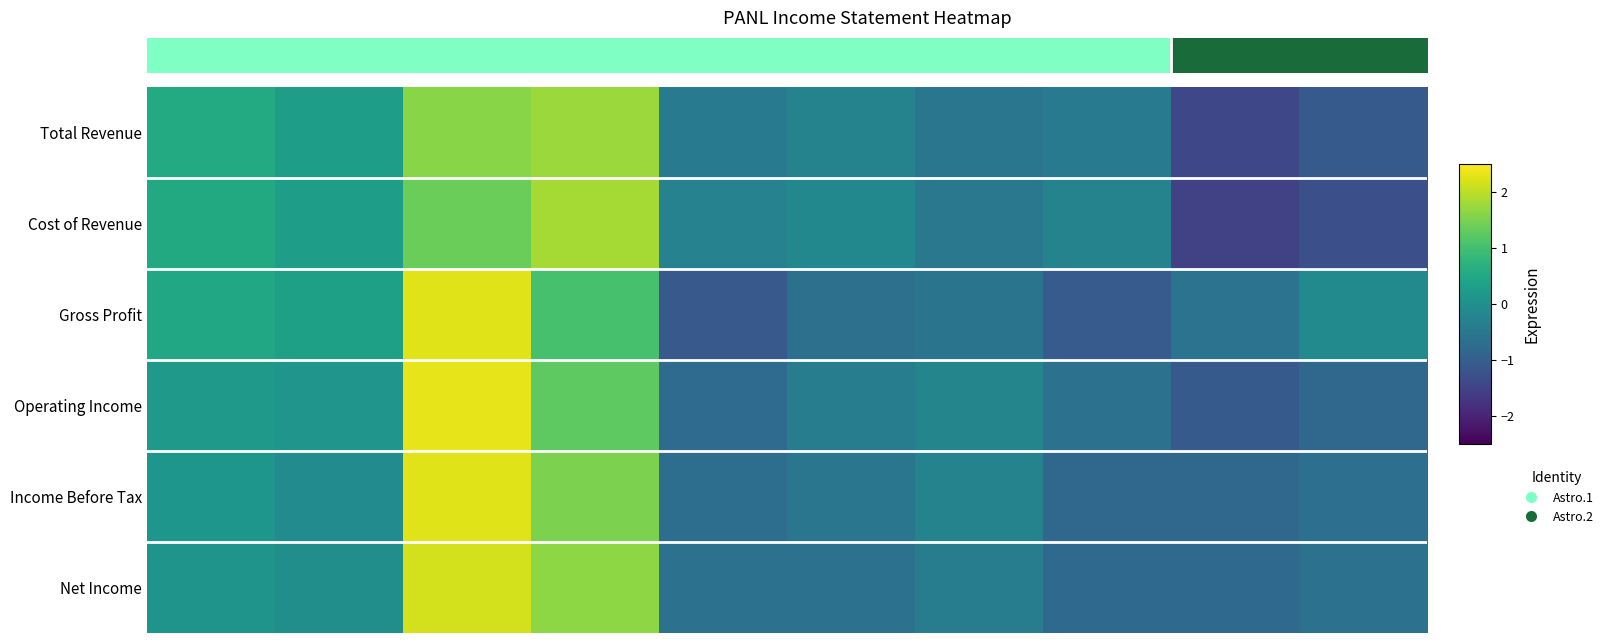

At which category is the sum across all series the highest?

2